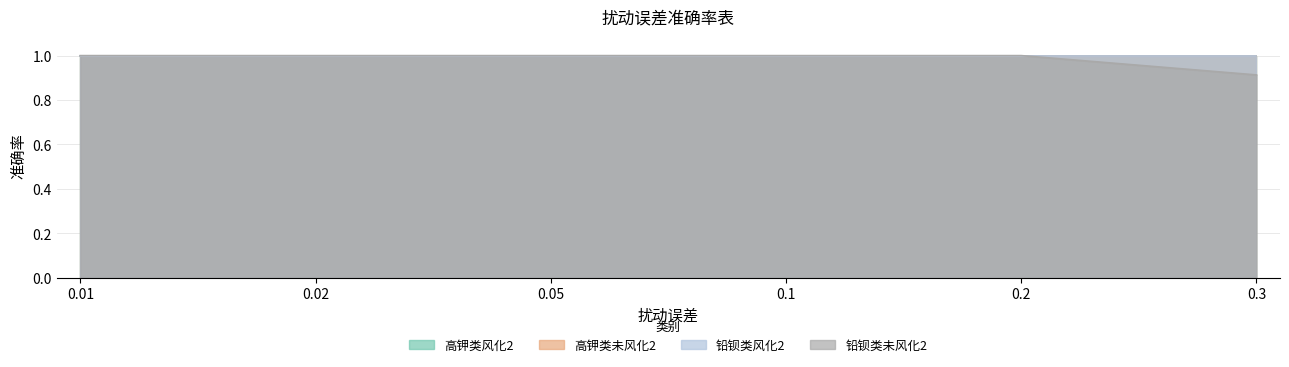

Rank the series at 0.1 from lowest to highest value.

高钾类风化2, 高钾类未风化2, 铅钡类风化2, 铅钡类未风化2